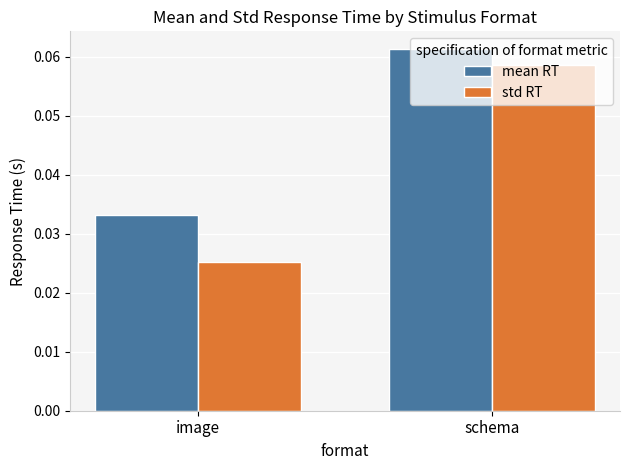

What is the label of the 2nd bar from the left?

schema